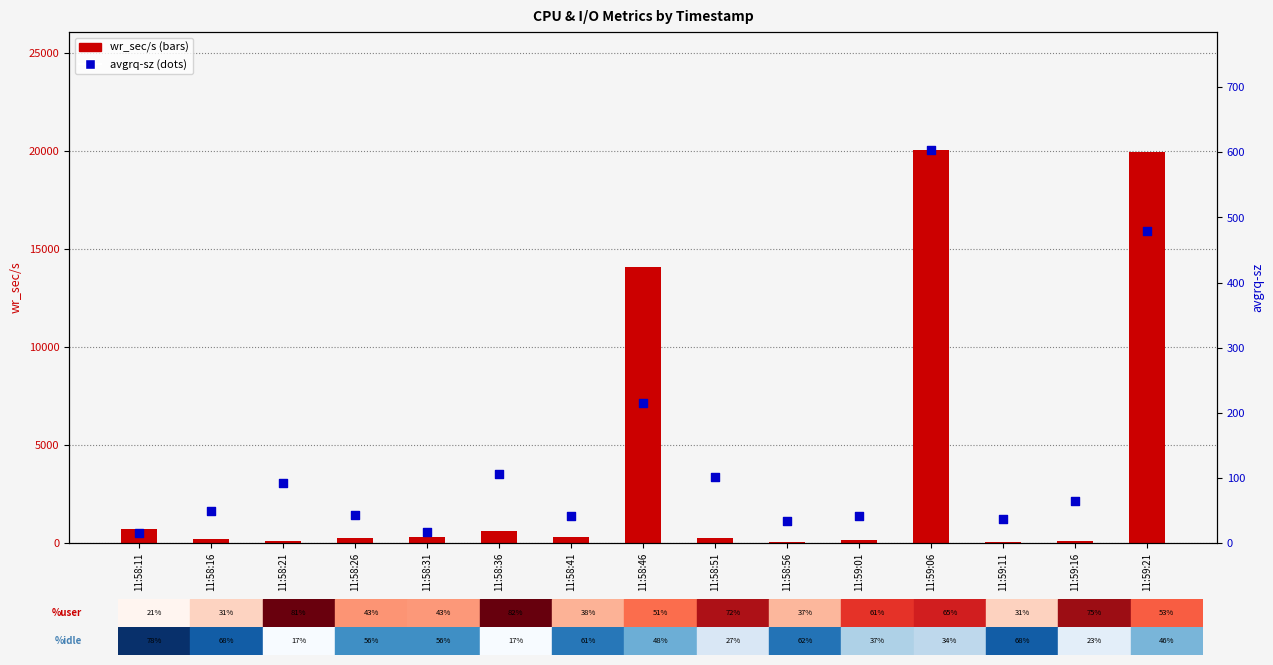

What are all the series names shown in the legend?

wr_sec/s, avgrq-sz